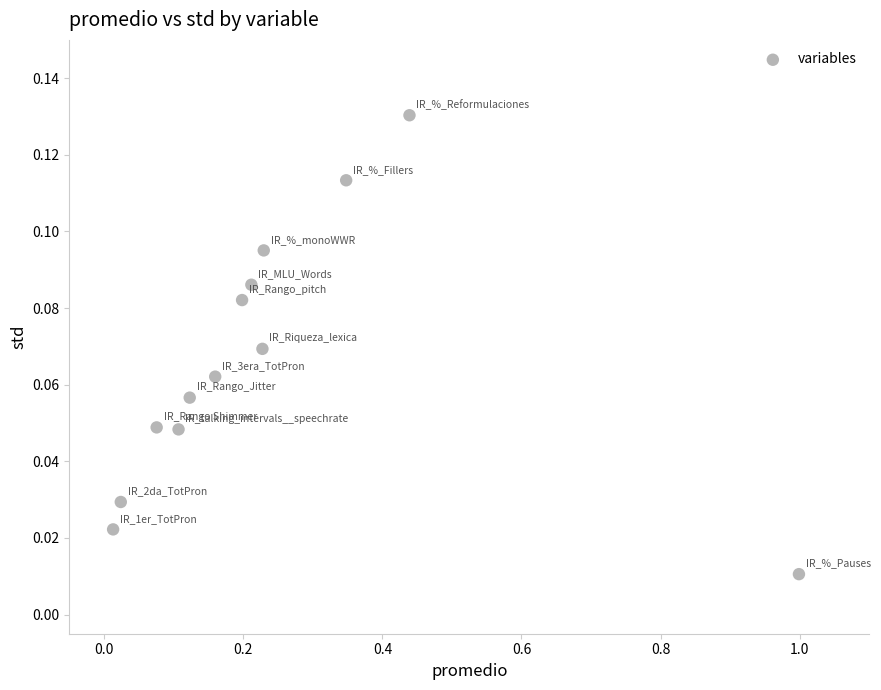

What is the range of X values (max minus min)?

1.0